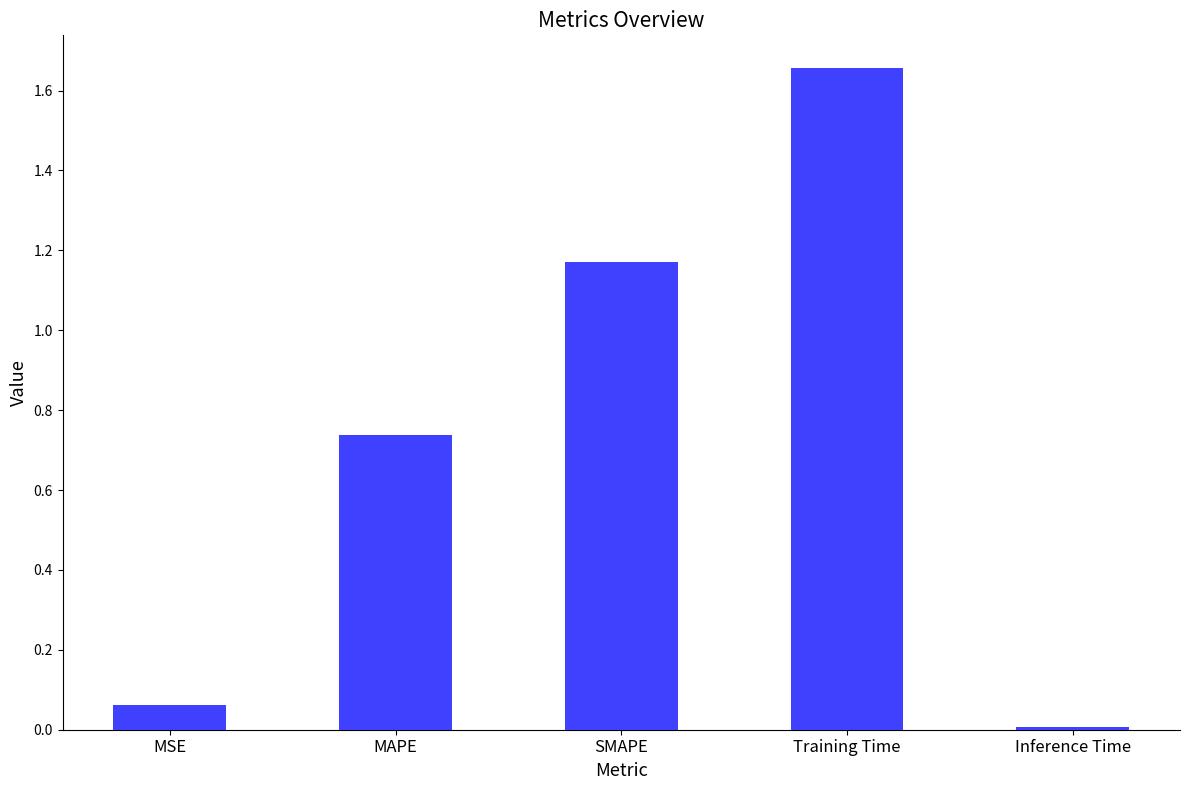

List the labels in order of value, smallest first.

Inference Time, MSE, MAPE, SMAPE, Training Time